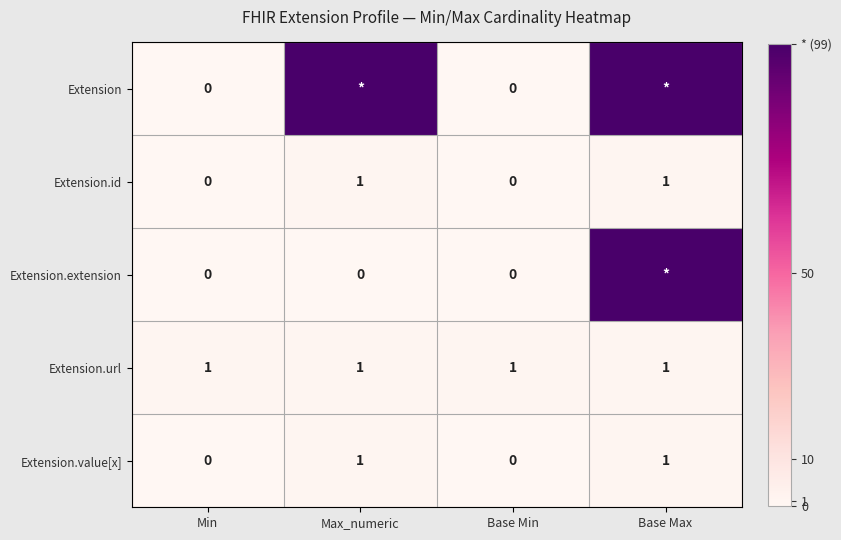

Is it true that Extension.id equals 1 at Min?

False